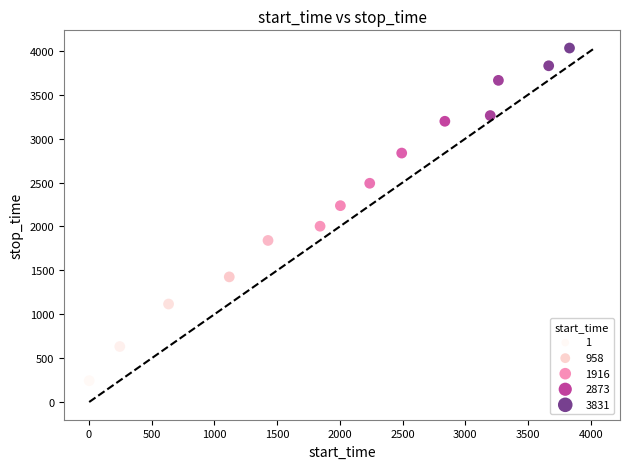

What is the range of Y values (max minus min)?

3788